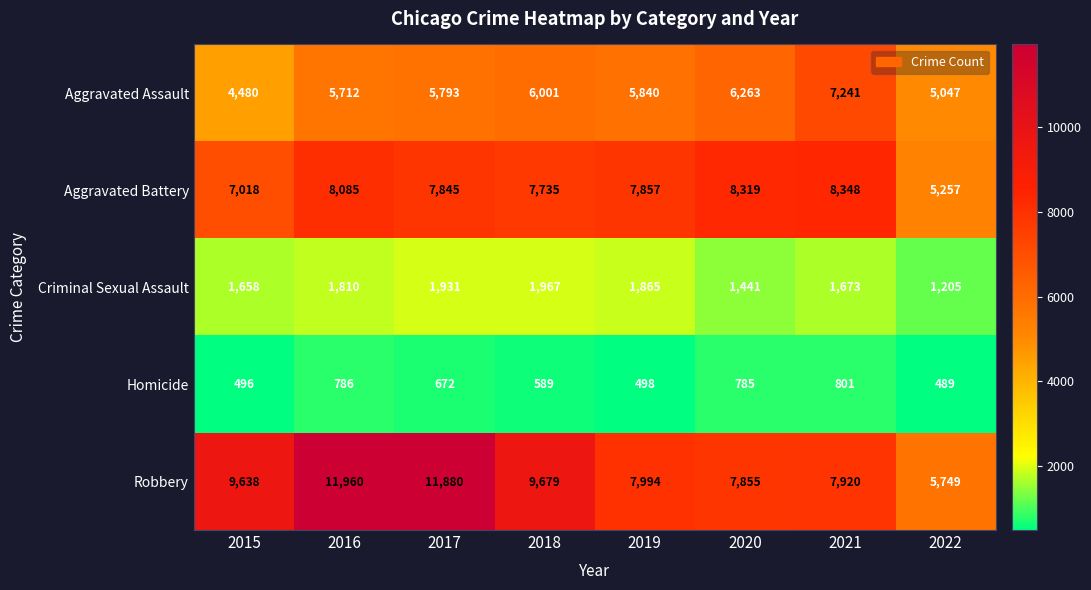

Which series has the largest range (max minus min)?

Robbery